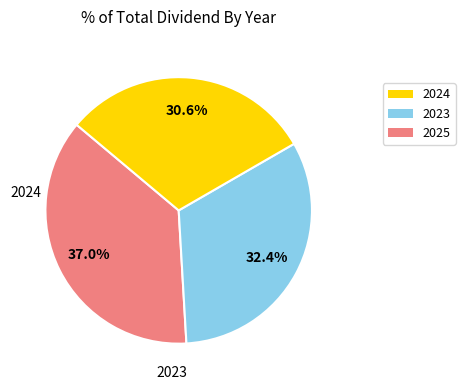

Is there a majority slice in this chart?

No